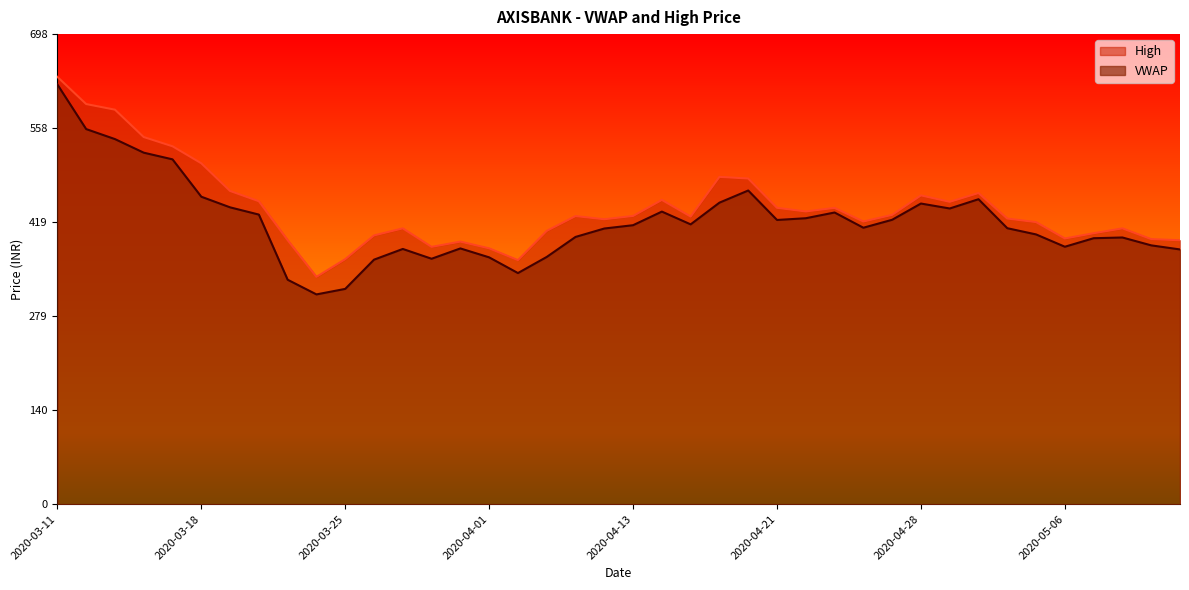

Is the value of VWAP at 2020-04-07 greater than the value of High at 2020-04-29?

No